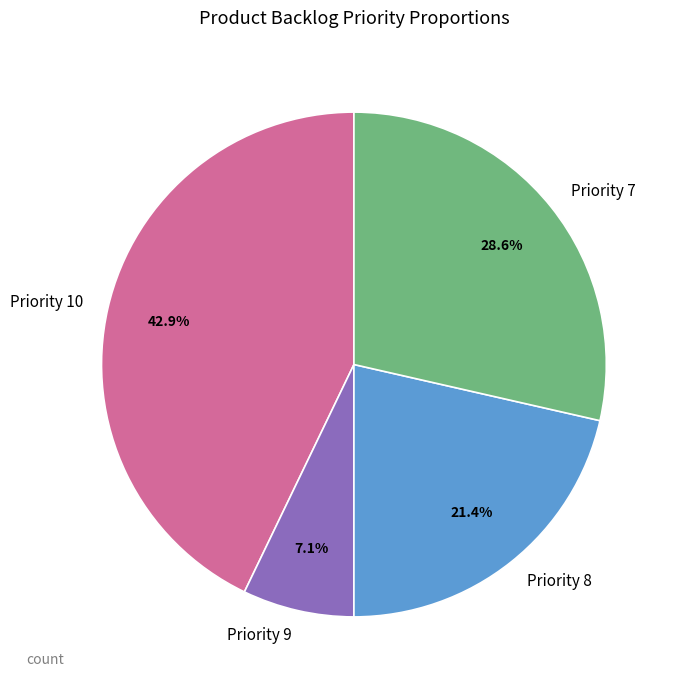

Between Priority 9 and Priority 10, which is larger?

Priority 10